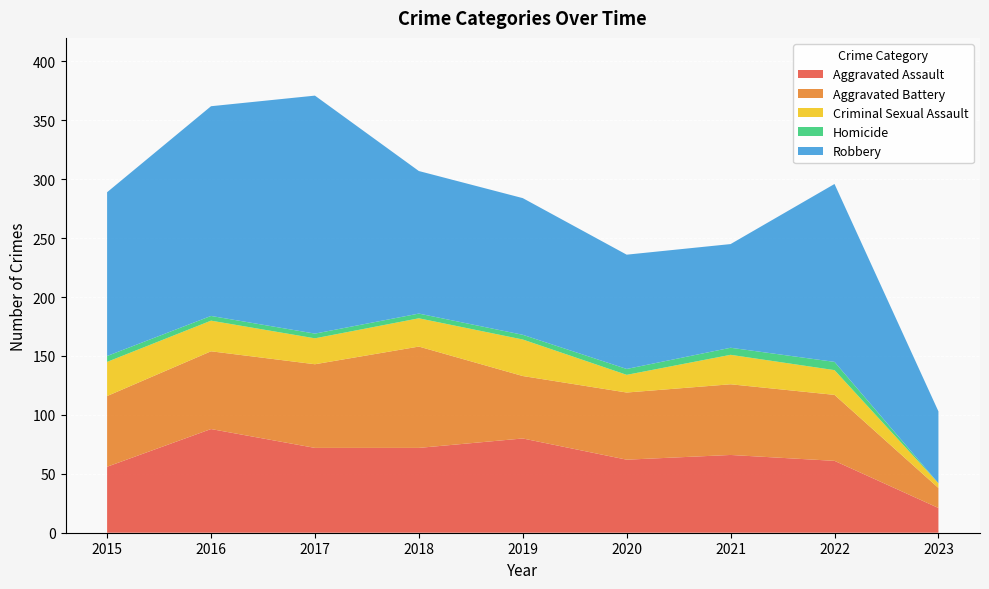

Reading left to right, list all the values displayed in this chart.

Aggravated Assault: 56	88	72	72	80	62	66	61	21
Aggravated Battery: 60	66	71	86	53	57	60	56	17
Criminal Sexual Assault: 29	26	22	24	31	15	25	21	4
Homicide: 5	4	4	4	4	5	6	7	0
Robbery: 139	178	202	121	116	97	88	151	61